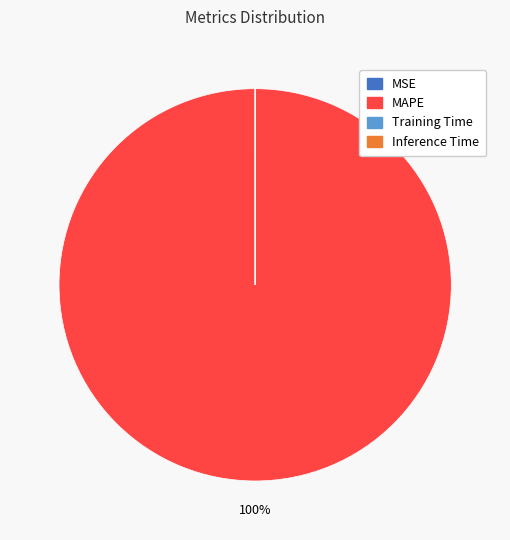

Which slice is the largest?

MAPE